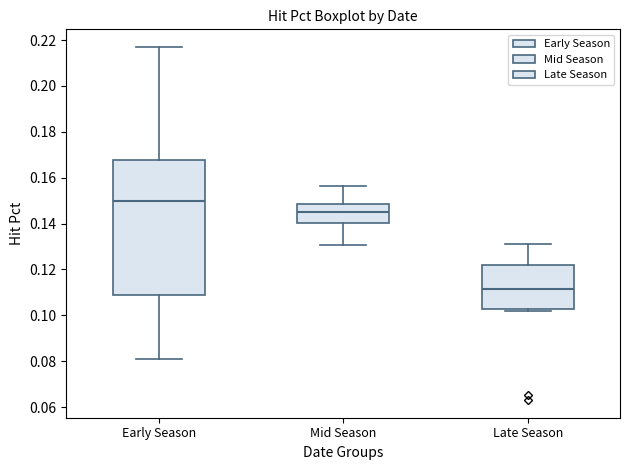

Reading left to right, transcribe this box plot: for each box, give where its median line is, the range the box spans, and where its two whiskers end, as read against the y-axis. The values are not printed on the chart, so give them approximately, as read against the axis.

Early Season: median 0.150, box 0.110 to 0.168, whiskers 0.082 to 0.218
Mid Season: median 0.144, box 0.140 to 0.148, whiskers 0.130 to 0.156
Late Season: median 0.112, box 0.102 to 0.122, whiskers 0.102 (just below the box's lower edge) to 0.130